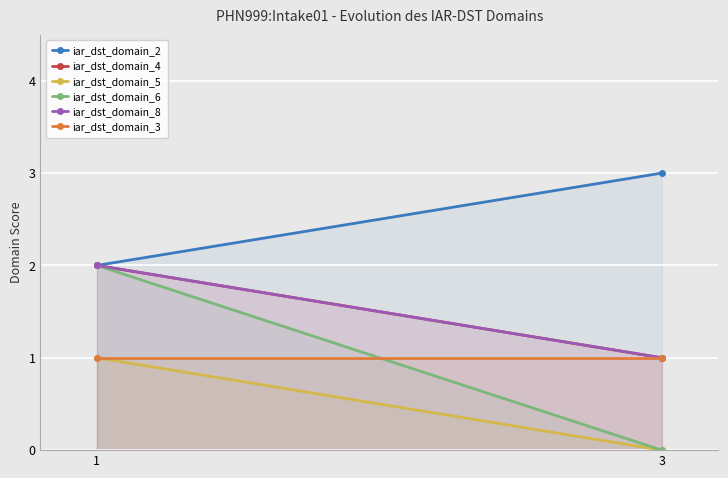

Reading right to left, list all the values displayed in this chart.

iar_dst_domain_2: 3=3	1=2
iar_dst_domain_4: 3=1	1=2
iar_dst_domain_5: 3=0	1=1
iar_dst_domain_6: 3=0	1=2
iar_dst_domain_8: 3=1	1=2
iar_dst_domain_3: 3=1	1=1